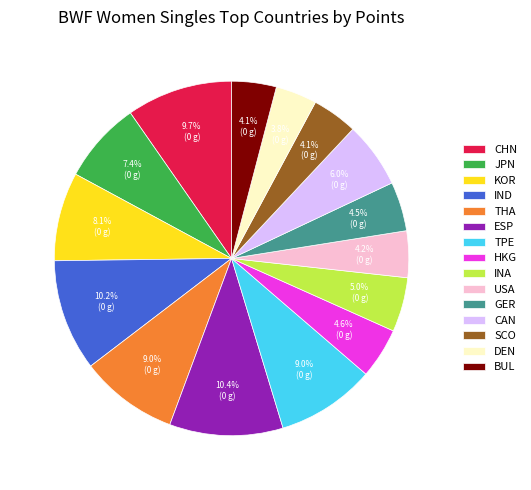

Do ESP and INA together represent more than half of the pie?

No